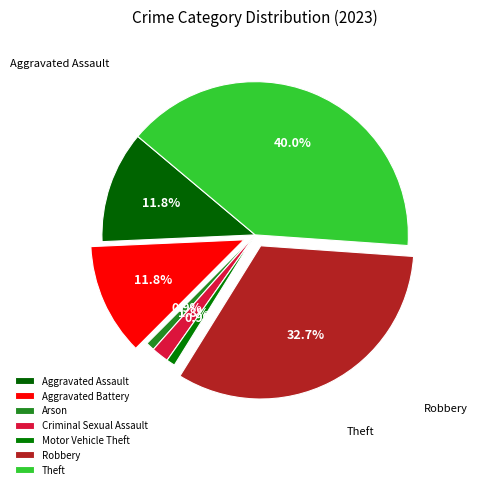

Which slice is the largest?

Theft